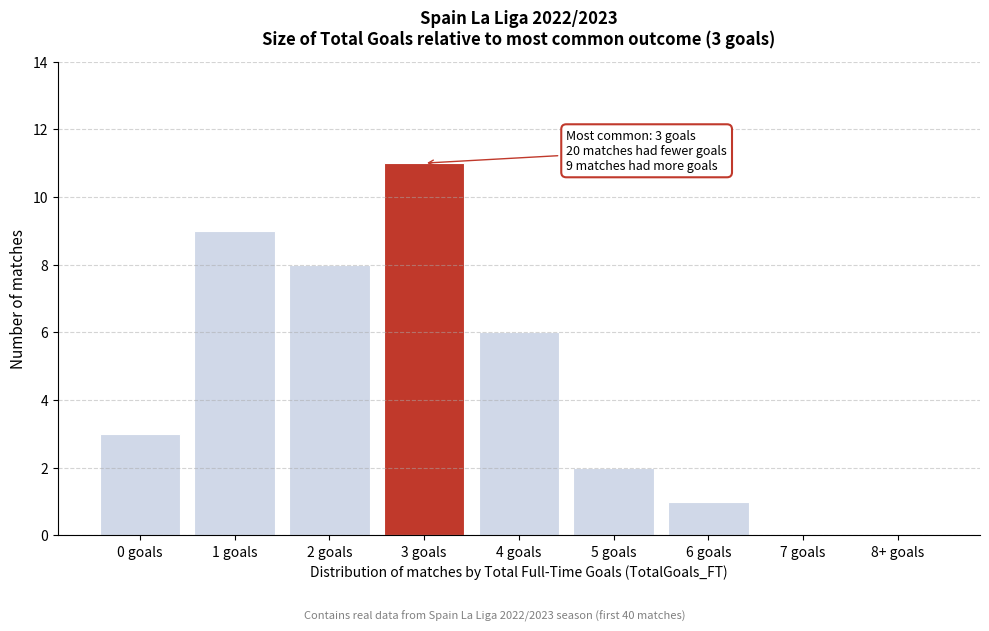

Reading right to left, what are all the values shown in this chart?

8+ goals=0	7 goals=0	6 goals=1	5 goals=2	4 goals=6	3 goals=11	2 goals=8	1 goals=9	0 goals=3